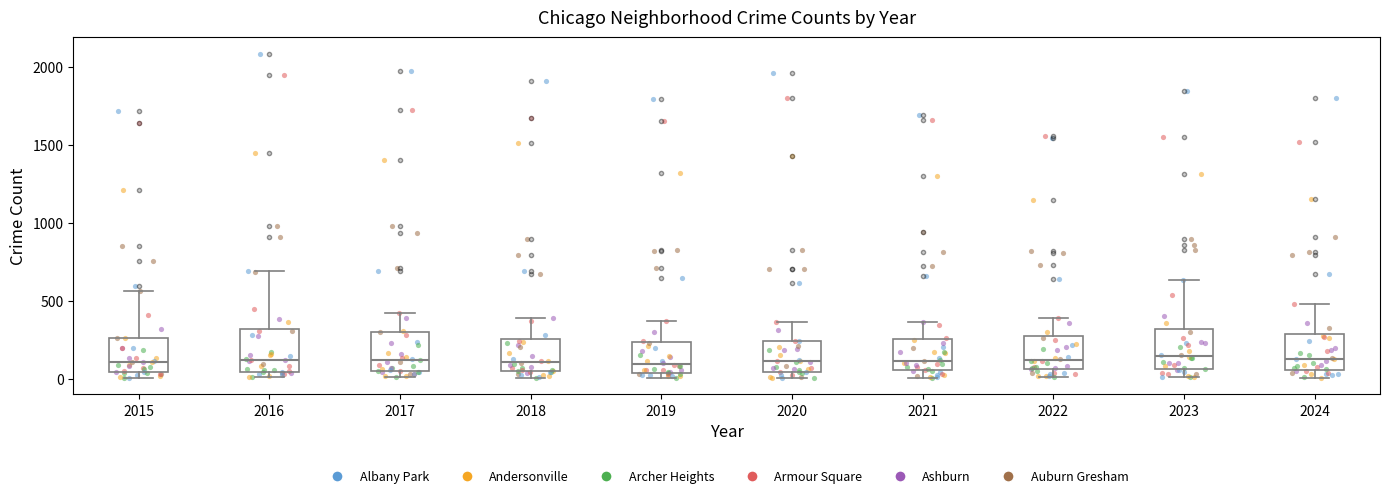

Reading left to right, read every box against the y-axis: the position of its median line, the range the box covers, and the ends of its whiskers. The values are not printed on the chart, so give them approximately, as read against the axis.

2015: median 100, box 50 to 250, whiskers 0 to 550
2016: median 150, box 50 to 300, whiskers 0 to 700
2017: median 100, box 50 to 300, whiskers 0 to 400
2018: median 100, box 50 to 250, whiskers 0 to 400
2019: median 100, box 50 to 250, whiskers 0 to 400
2020: median 100, box 50 to 250, whiskers 0 to 350
2021: median 100, box 50 to 250, whiskers 0 to 350
2022: median 100, box 50 to 250, whiskers 0 to 400
2023: median 150, box 50 to 300, whiskers 0 to 650
2024: median 150, box 50 to 300, whiskers 0 to 500